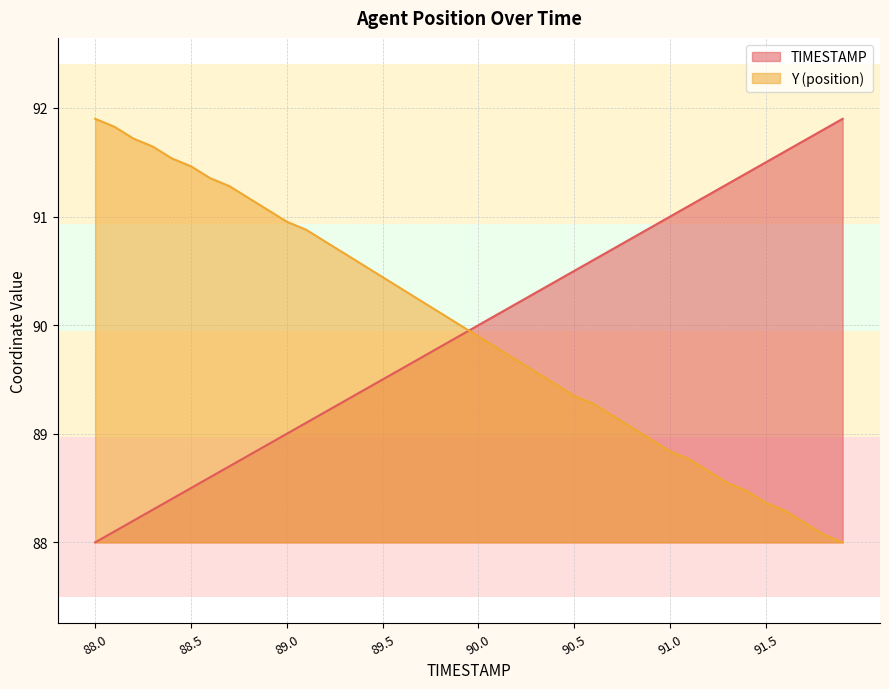

Where is Y nearest to the value 89?

90.9